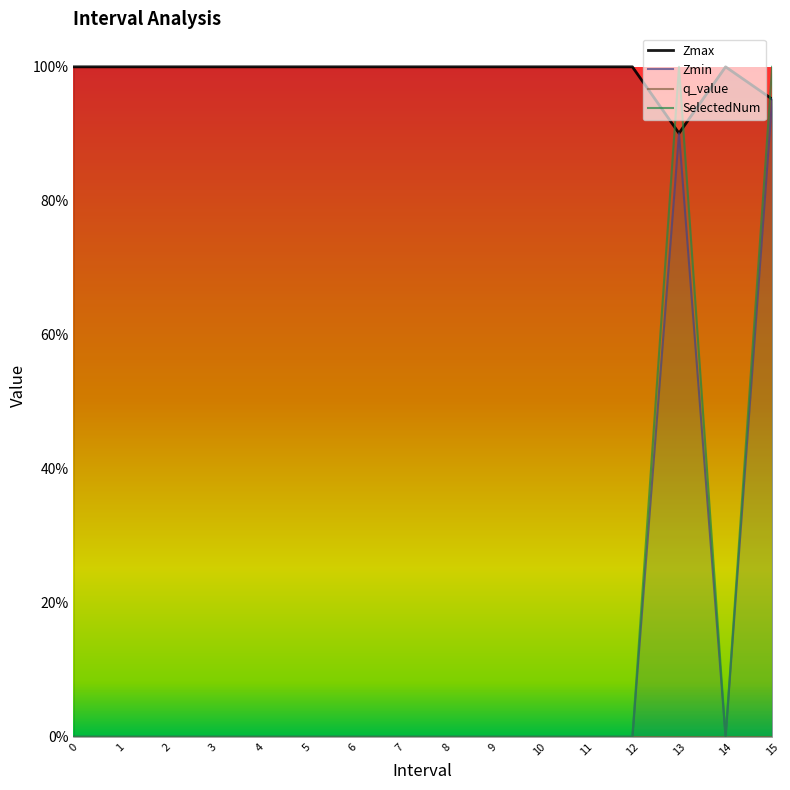

What is the label of the 11th point from the right?

5